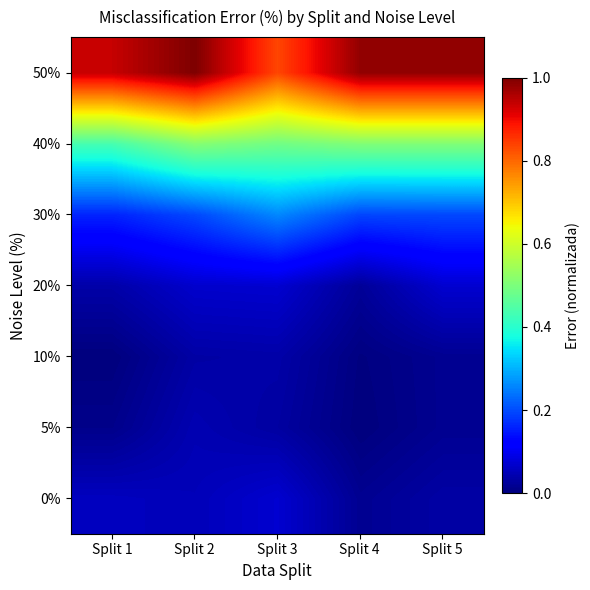

Reading left to right, what are all the values shown in this chart?

0%: Split 1=0.1	Split 2=0.1	Split 3=0.1	Split 4=0.0	Split 5=0.0
5%: Split 1=0.0	Split 2=0.0	Split 3=0.0	Split 4=0.0	Split 5=0.0
10%: Split 1=0.0	Split 2=0.0	Split 3=0.0	Split 4=0.0	Split 5=0.0
20%: Split 1=0.0	Split 2=0.1	Split 3=0.1	Split 4=0.0	Split 5=0.1
30%: Split 1=0.2	Split 2=0.2	Split 3=0.3	Split 4=0.2	Split 5=0.2
40%: Split 1=0.4	Split 2=0.5	Split 3=0.5	Split 4=0.5	Split 5=0.5
50%: Split 1=0.9	Split 2=1.0	Split 3=0.8	Split 4=1.0	Split 5=1.0